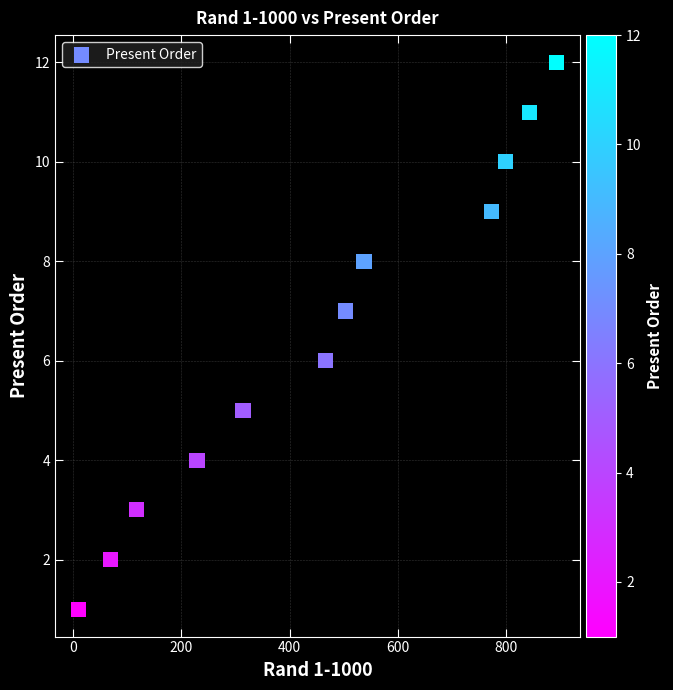

What is the range of Y values (max minus min)?

11